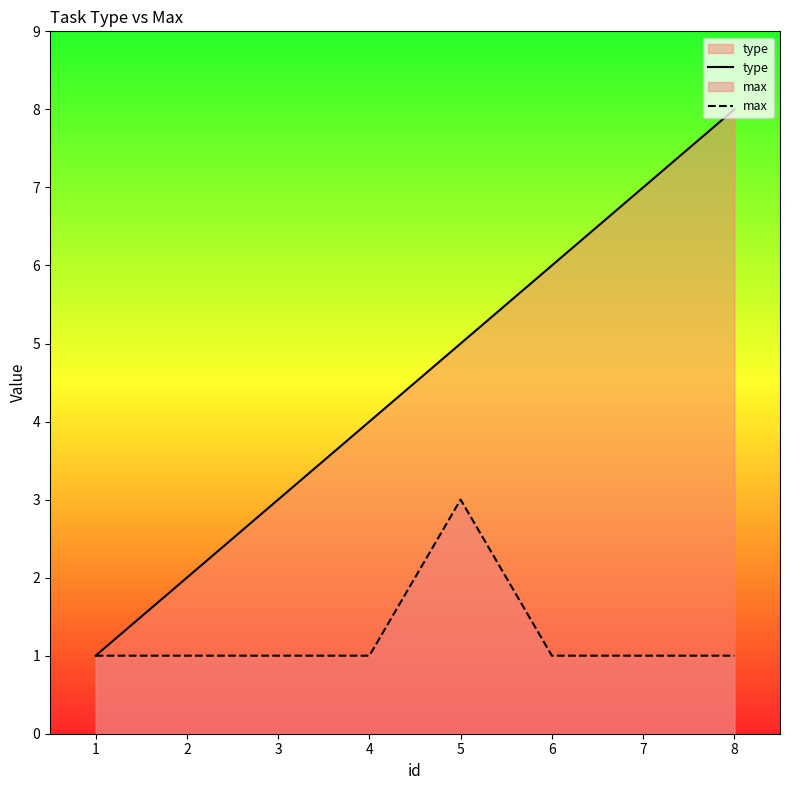

Does the chart display data point markers on the line(s)?

No